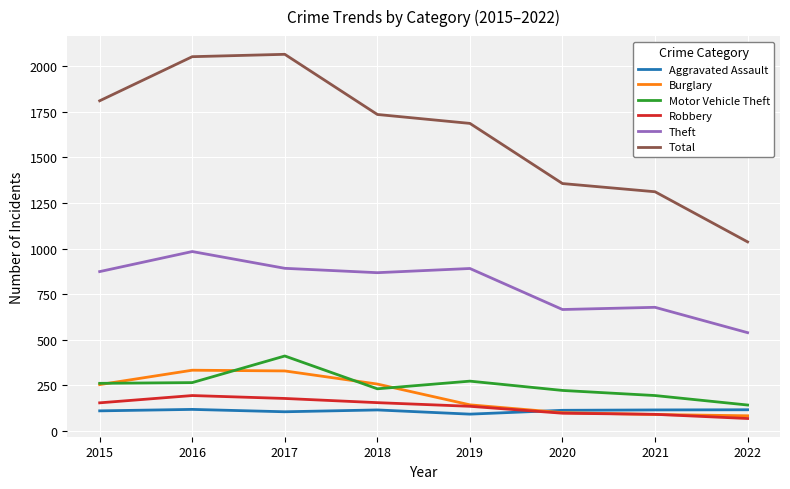

What is the difference between the Burglary values at 2017 and 2015?

75